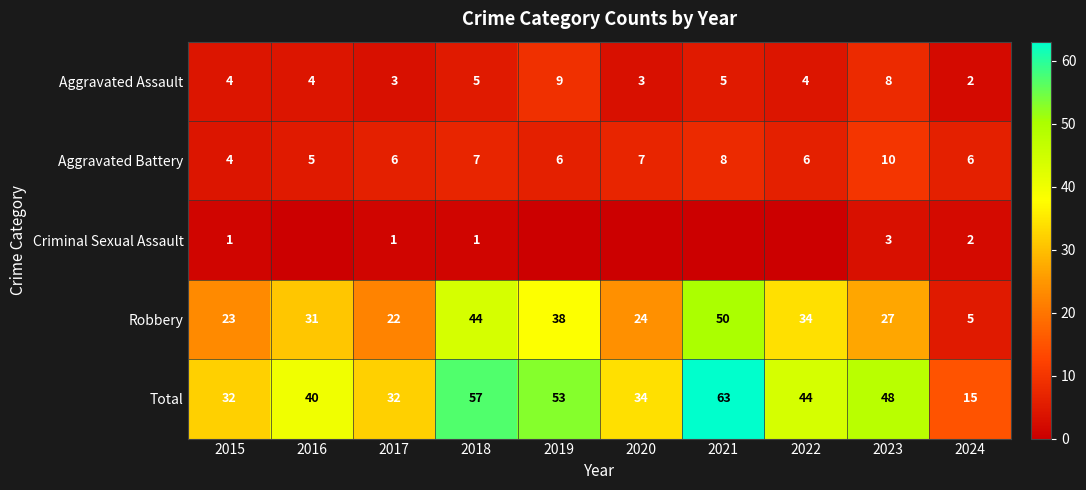

What is the sum of all Total values?

418